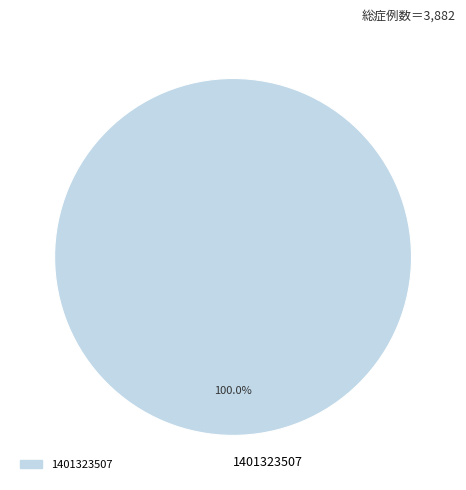

Is there any slice that represents more than half of the pie?

Yes